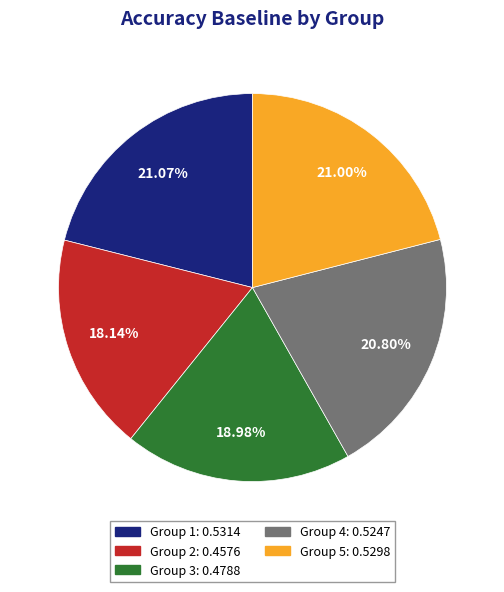

Is there any slice that represents more than half of the pie?

No